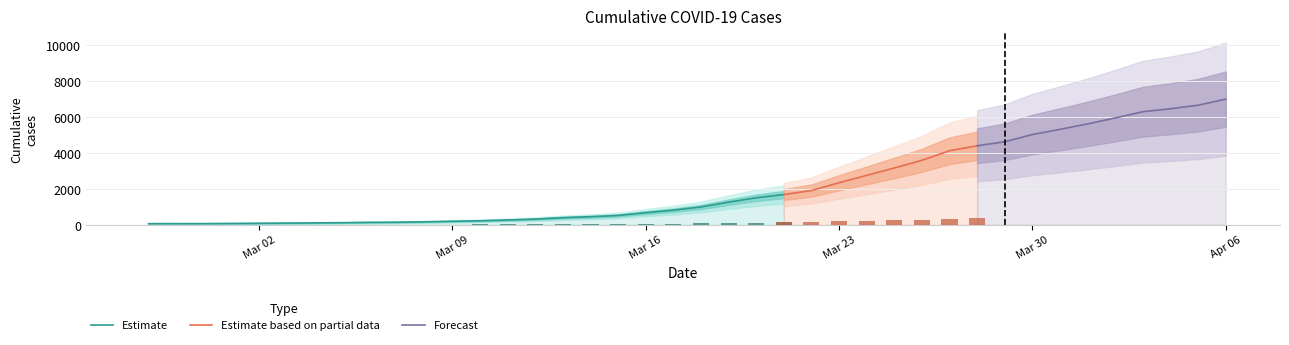

What is the difference between the maximum and second lowest values?

6926